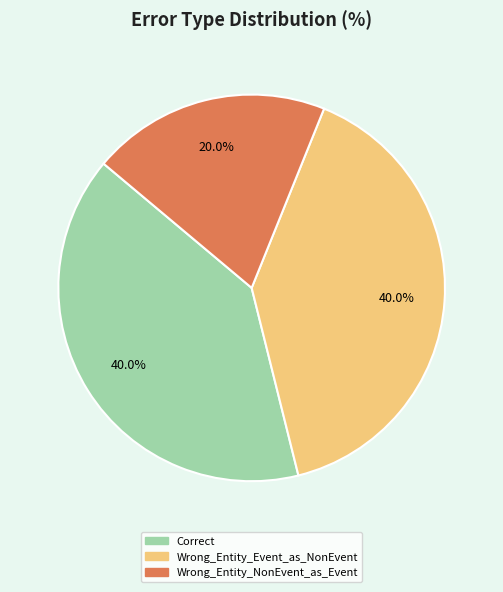

Count the number of slices in the pie.

3